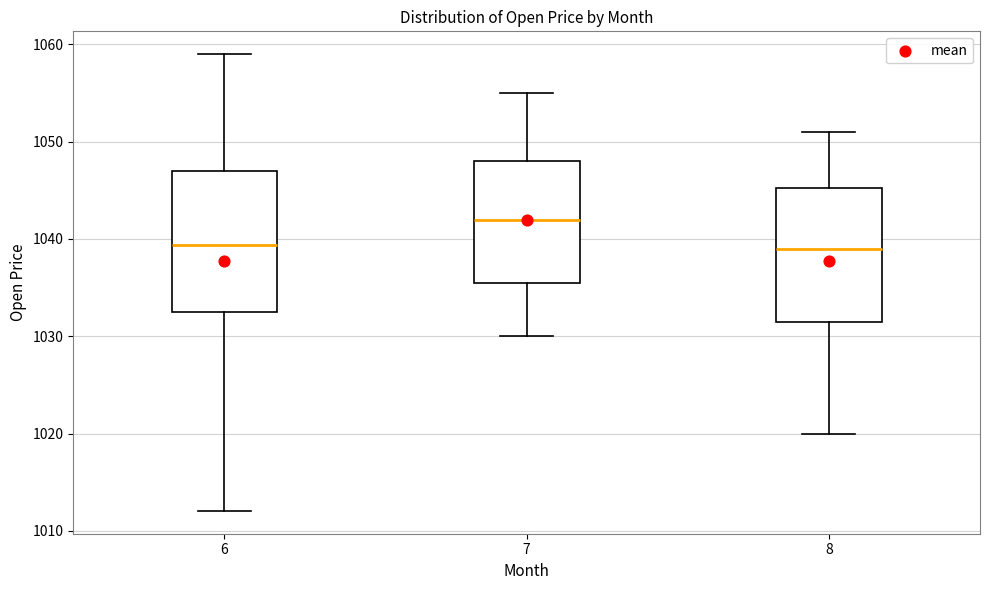

Reading left to right, read every box against the y-axis: the position of its median line, the range the box covers, and the ends of its whiskers. The values are not printed on the chart, so give them approximately, as read against the axis.

6: median 1039, box 1032 to 1047, whiskers 1012 to 1059
7: median 1042, box 1036 to 1048, whiskers 1030 to 1055
8: median 1039, box 1032 to 1045, whiskers 1020 to 1051